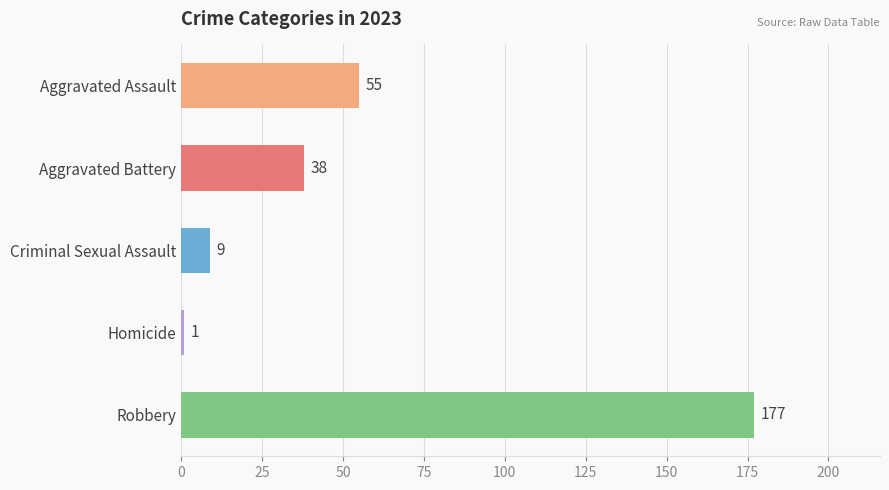

What is the difference between the maximum and minimum values?

176